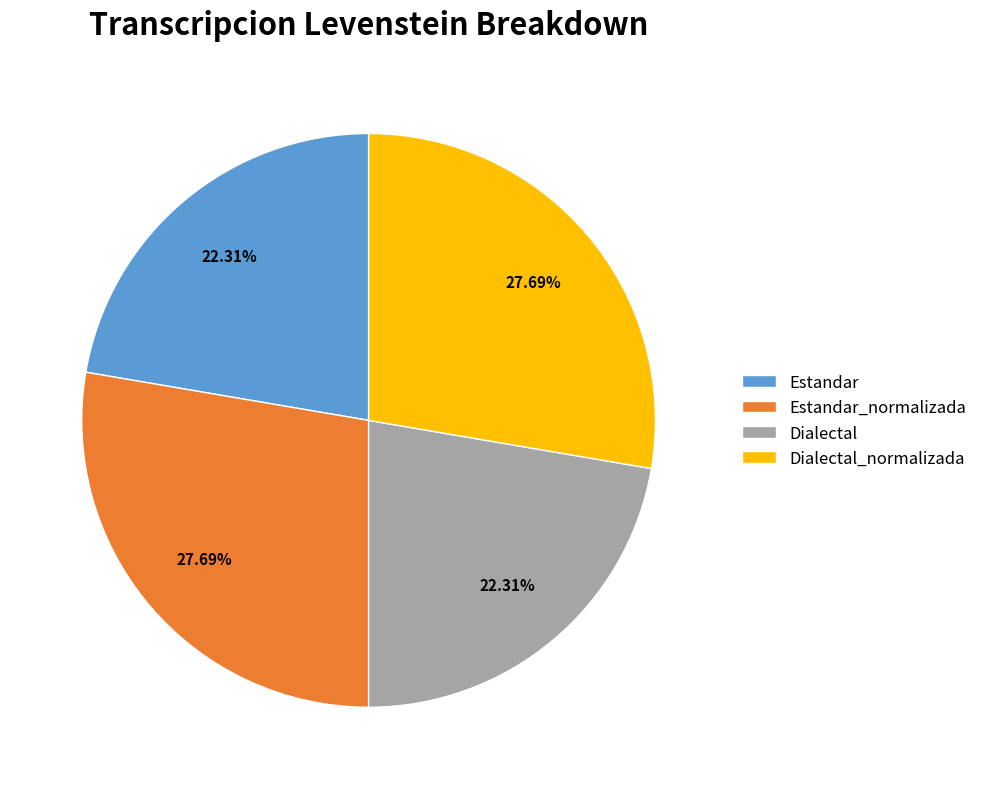

Between Estandar and Dialectal_normalizada, which is larger?

Dialectal_normalizada